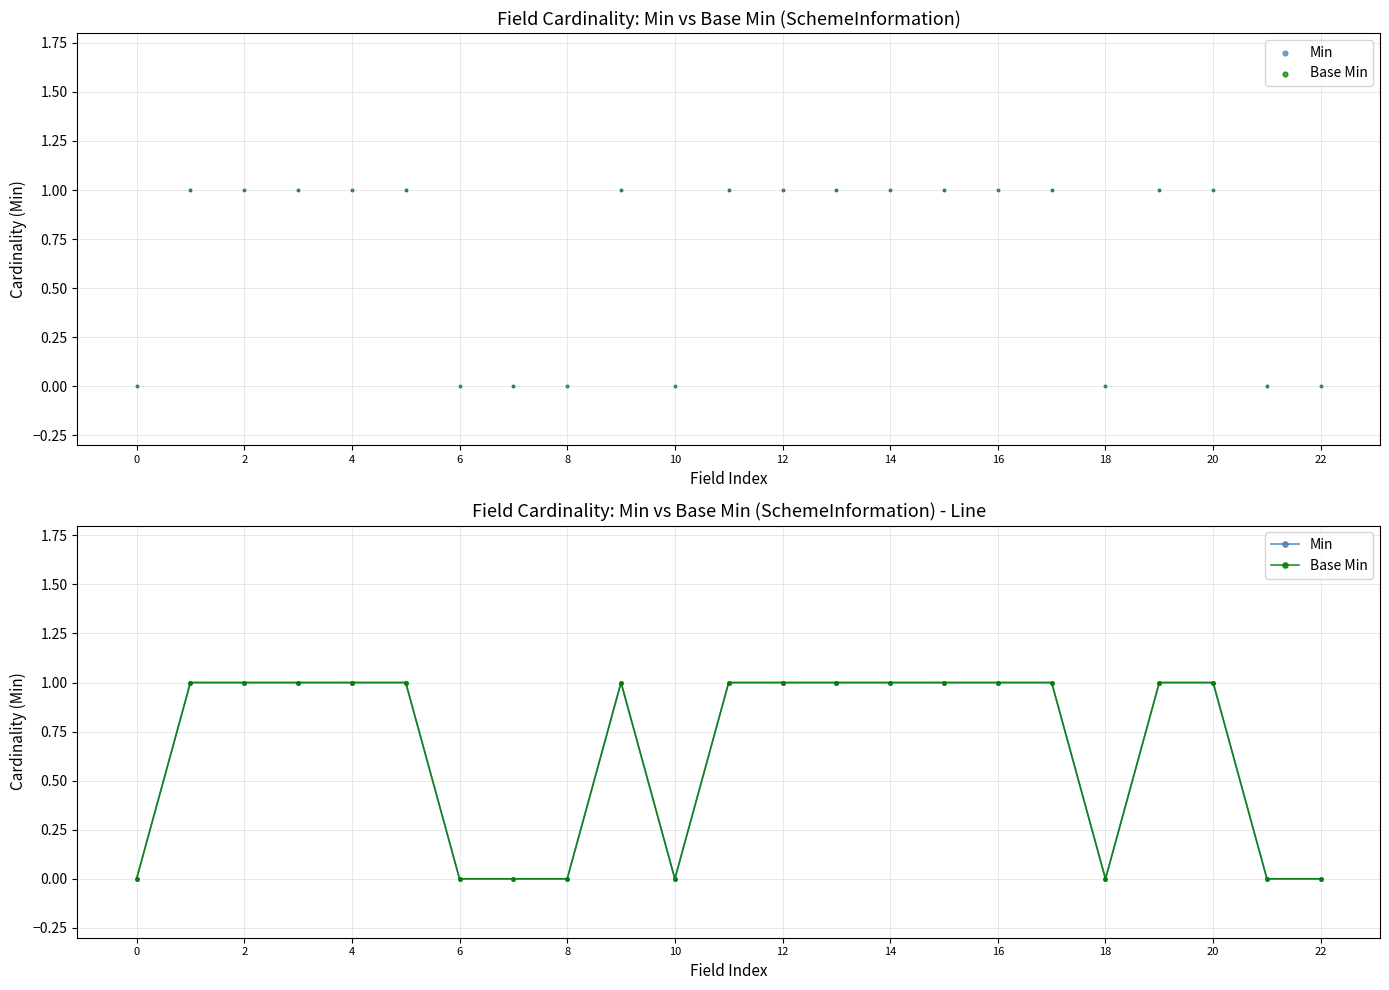

At how many categories does at least one series exceed 0?

15